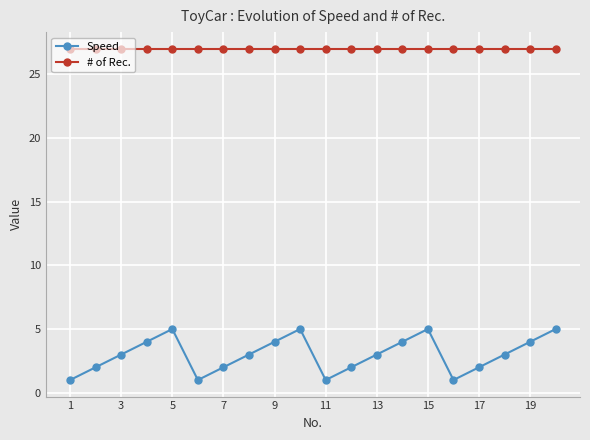

How many interior local valleys does the Speed series have?

3